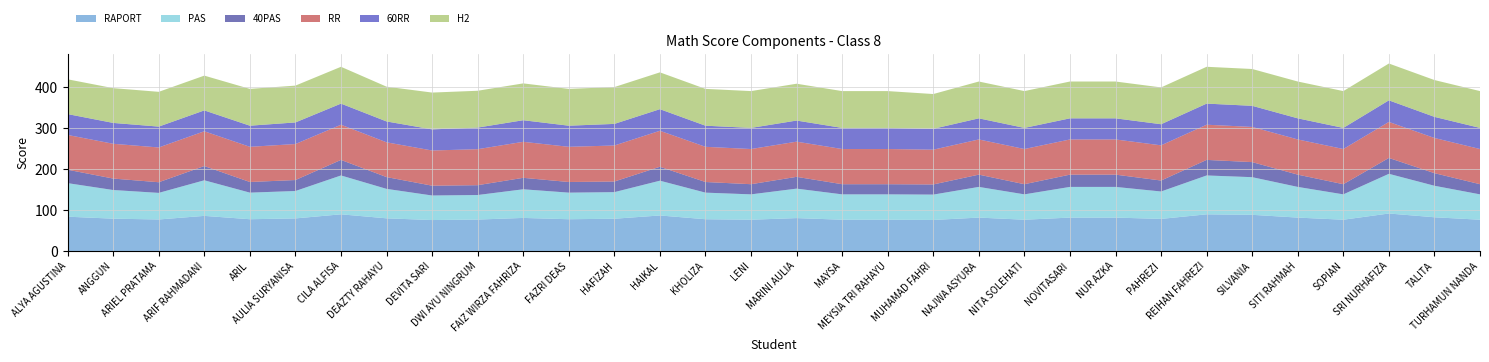

Reading left to right, list all the values displayed in this chart.

RAPORT: 83.8	79.0	77.0	85.8	77.6	79.6	89.6	79.8	75.6	76.8	80.8	77.6	78.8	86.8	77.6	76.4	80.4	76.4	76.4	75.8	81.6	76.4	81.6	81.6	78.4	89.6	88.4	81.6	76.4	91.6	82.4	76.4
PAS: 82.0	70.0	65.0	87.0	65.0	67.0	95.0	72.0	60.0	60.0	70.0	65.0	65.0	85.0	65.0	62.0	72.0	62.0	62.0	62.0	75.0	62.0	75.0	75.0	67.0	95.0	92.0	75.0	62.0	97.0	77.0	62.0
40PAS: 32.8	28.0	26.0	34.8	26.0	26.8	38.0	28.8	24.0	24.0	28.0	26.0	26.0	34.0	26.0	24.8	28.8	24.8	24.8	24.8	30.0	24.8	30.0	30.0	26.8	38.0	36.8	30.0	24.8	38.8	30.8	24.8
RR: 85.0	85.0	85.0	85.0	86.0	88.0	86.0	85.0	86.0	88.0	88.0	86.0	88.0	88.0	86.0	86.0	86.0	86.0	86.0	85.0	86.0	86.0	86.0	86.0	86.0	86.0	86.0	86.0	86.0	88.0	86.0	86.0
60RR: 51.0	51.0	51.0	51.0	51.6	52.8	51.6	51.0	51.6	52.8	52.8	51.6	52.8	52.8	51.6	51.6	51.6	51.6	51.6	51.0	51.6	51.6	51.6	51.6	51.6	51.6	51.6	51.6	51.6	52.8	51.6	51.6
H2: 85.0	85.0	85.0	85.0	90.0	90.0	90.0	85.0	90.0	90.0	90.0	90.0	90.0	90.0	90.0	90.0	90.0	90.0	90.0	85.0	90.0	90.0	90.0	90.0	90.0	90.0	90.0	90.0	90.0	90.0	90.0	90.0